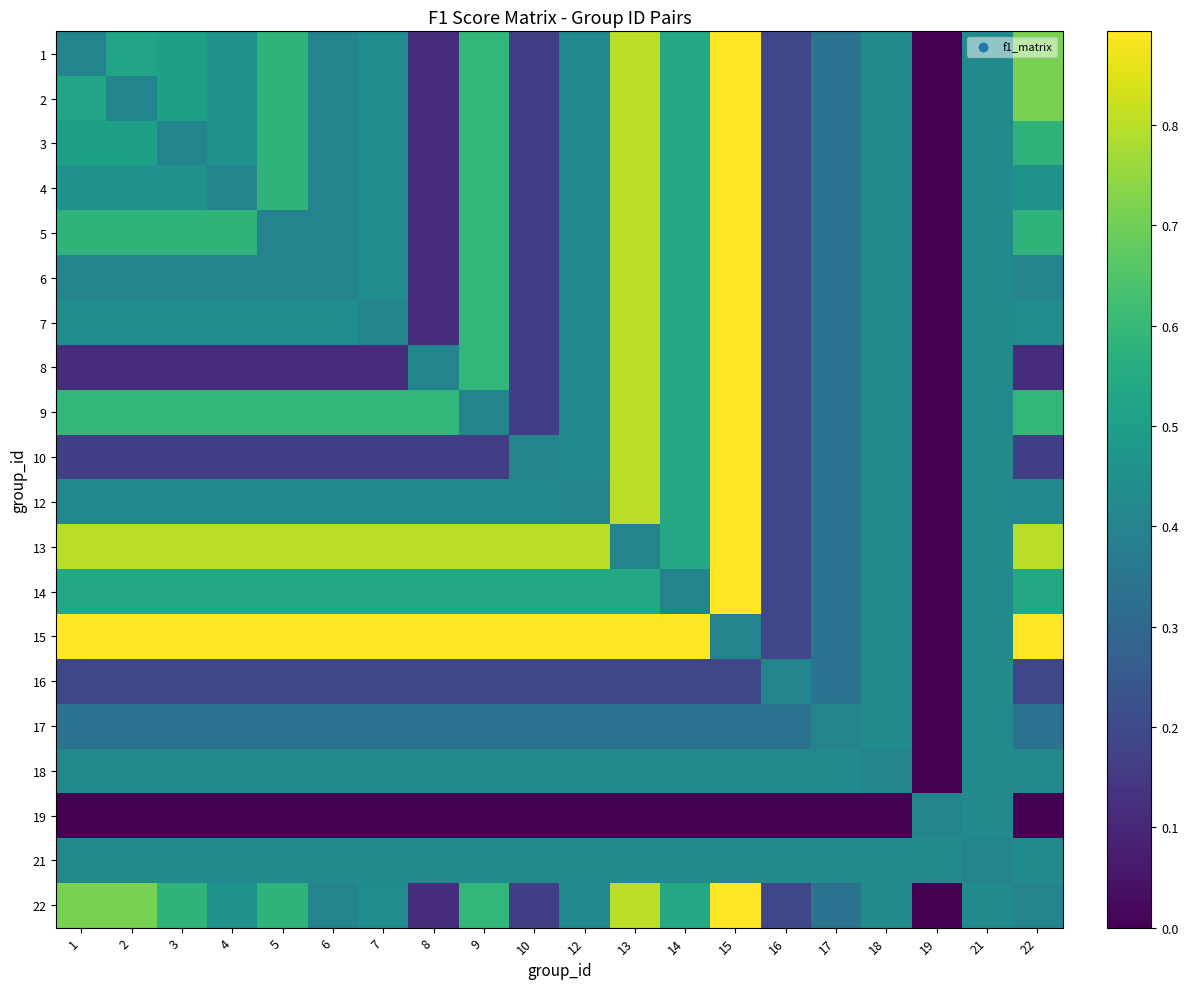

Reading left to right, what are all the values shown in this chart?

1: 1=0.4	2=0.5	3=0.5	4=0.5	5=0.6	6=0.4	7=0.4	8=0.1	9=0.6	10=0.2	12=0.4	13=0.8	14=0.5	15=0.9	16=0.2	17=0.3	18=0.4	19=0.0	21=0.4	22=0.7
2: 1=0.5	2=0.4	3=0.5	4=0.5	5=0.6	6=0.4	7=0.4	8=0.1	9=0.6	10=0.2	12=0.4	13=0.8	14=0.5	15=0.9	16=0.2	17=0.3	18=0.4	19=0.0	21=0.4	22=0.7
3: 1=0.5	2=0.5	3=0.4	4=0.5	5=0.6	6=0.4	7=0.4	8=0.1	9=0.6	10=0.2	12=0.4	13=0.8	14=0.5	15=0.9	16=0.2	17=0.3	18=0.4	19=0.0	21=0.4	22=0.6
4: 1=0.5	2=0.5	3=0.5	4=0.4	5=0.6	6=0.4	7=0.4	8=0.1	9=0.6	10=0.2	12=0.4	13=0.8	14=0.5	15=0.9	16=0.2	17=0.3	18=0.4	19=0.0	21=0.4	22=0.5
5: 1=0.6	2=0.6	3=0.6	4=0.6	5=0.4	6=0.4	7=0.4	8=0.1	9=0.6	10=0.2	12=0.4	13=0.8	14=0.5	15=0.9	16=0.2	17=0.3	18=0.4	19=0.0	21=0.4	22=0.6
6: 1=0.4	2=0.4	3=0.4	4=0.4	5=0.4	6=0.4	7=0.4	8=0.1	9=0.6	10=0.2	12=0.4	13=0.8	14=0.5	15=0.9	16=0.2	17=0.3	18=0.4	19=0.0	21=0.4	22=0.4
7: 1=0.4	2=0.4	3=0.4	4=0.4	5=0.4	6=0.4	7=0.4	8=0.1	9=0.6	10=0.2	12=0.4	13=0.8	14=0.5	15=0.9	16=0.2	17=0.3	18=0.4	19=0.0	21=0.4	22=0.4
8: 1=0.1	2=0.1	3=0.1	4=0.1	5=0.1	6=0.1	7=0.1	8=0.4	9=0.6	10=0.2	12=0.4	13=0.8	14=0.5	15=0.9	16=0.2	17=0.3	18=0.4	19=0.0	21=0.4	22=0.1
9: 1=0.6	2=0.6	3=0.6	4=0.6	5=0.6	6=0.6	7=0.6	8=0.6	9=0.4	10=0.2	12=0.4	13=0.8	14=0.5	15=0.9	16=0.2	17=0.3	18=0.4	19=0.0	21=0.4	22=0.6
10: 1=0.2	2=0.2	3=0.2	4=0.2	5=0.2	6=0.2	7=0.2	8=0.2	9=0.2	10=0.4	12=0.4	13=0.8	14=0.5	15=0.9	16=0.2	17=0.3	18=0.4	19=0.0	21=0.4	22=0.2
12: 1=0.4	2=0.4	3=0.4	4=0.4	5=0.4	6=0.4	7=0.4	8=0.4	9=0.4	10=0.4	12=0.4	13=0.8	14=0.5	15=0.9	16=0.2	17=0.3	18=0.4	19=0.0	21=0.4	22=0.4
13: 1=0.8	2=0.8	3=0.8	4=0.8	5=0.8	6=0.8	7=0.8	8=0.8	9=0.8	10=0.8	12=0.8	13=0.4	14=0.5	15=0.9	16=0.2	17=0.3	18=0.4	19=0.0	21=0.4	22=0.8
14: 1=0.5	2=0.5	3=0.5	4=0.5	5=0.5	6=0.5	7=0.5	8=0.5	9=0.5	10=0.5	12=0.5	13=0.5	14=0.4	15=0.9	16=0.2	17=0.3	18=0.4	19=0.0	21=0.4	22=0.5
15: 1=0.9	2=0.9	3=0.9	4=0.9	5=0.9	6=0.9	7=0.9	8=0.9	9=0.9	10=0.9	12=0.9	13=0.9	14=0.9	15=0.4	16=0.2	17=0.3	18=0.4	19=0.0	21=0.4	22=0.9
16: 1=0.2	2=0.2	3=0.2	4=0.2	5=0.2	6=0.2	7=0.2	8=0.2	9=0.2	10=0.2	12=0.2	13=0.2	14=0.2	15=0.2	16=0.4	17=0.3	18=0.4	19=0.0	21=0.4	22=0.2
17: 1=0.3	2=0.3	3=0.3	4=0.3	5=0.3	6=0.3	7=0.3	8=0.3	9=0.3	10=0.3	12=0.3	13=0.3	14=0.3	15=0.3	16=0.3	17=0.4	18=0.4	19=0.0	21=0.4	22=0.3
18: 1=0.4	2=0.4	3=0.4	4=0.4	5=0.4	6=0.4	7=0.4	8=0.4	9=0.4	10=0.4	12=0.4	13=0.4	14=0.4	15=0.4	16=0.4	17=0.4	18=0.4	19=0.0	21=0.4	22=0.4
19: 1=0.0	2=0.0	3=0.0	4=0.0	5=0.0	6=0.0	7=0.0	8=0.0	9=0.0	10=0.0	12=0.0	13=0.0	14=0.0	15=0.0	16=0.0	17=0.0	18=0.0	19=0.4	21=0.4	22=0.0
21: 1=0.4	2=0.4	3=0.4	4=0.4	5=0.4	6=0.4	7=0.4	8=0.4	9=0.4	10=0.4	12=0.4	13=0.4	14=0.4	15=0.4	16=0.4	17=0.4	18=0.4	19=0.4	21=0.4	22=0.4
22: 1=0.7	2=0.7	3=0.6	4=0.5	5=0.6	6=0.4	7=0.4	8=0.1	9=0.6	10=0.2	12=0.4	13=0.8	14=0.5	15=0.9	16=0.2	17=0.3	18=0.4	19=0.0	21=0.4	22=0.4